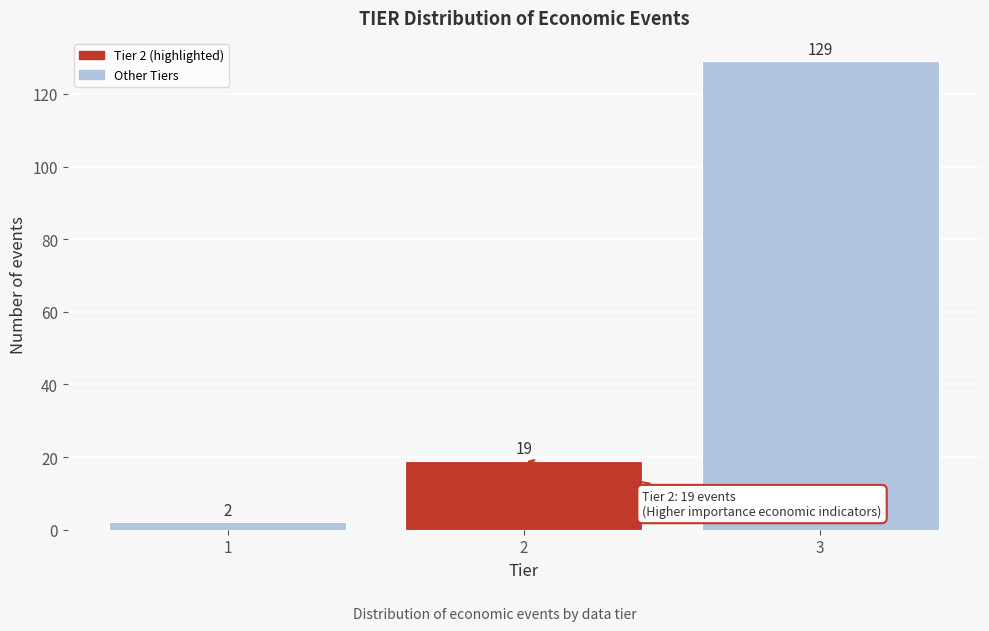

Reading left to right, transcribe all the data shown in this chart.

2	19	129